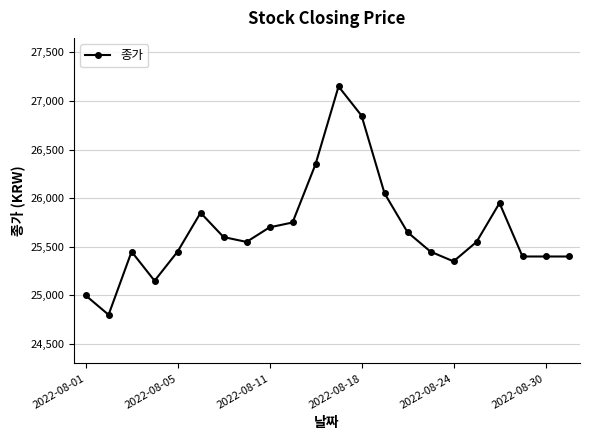

What is the value of the 9th point from the left?

25700